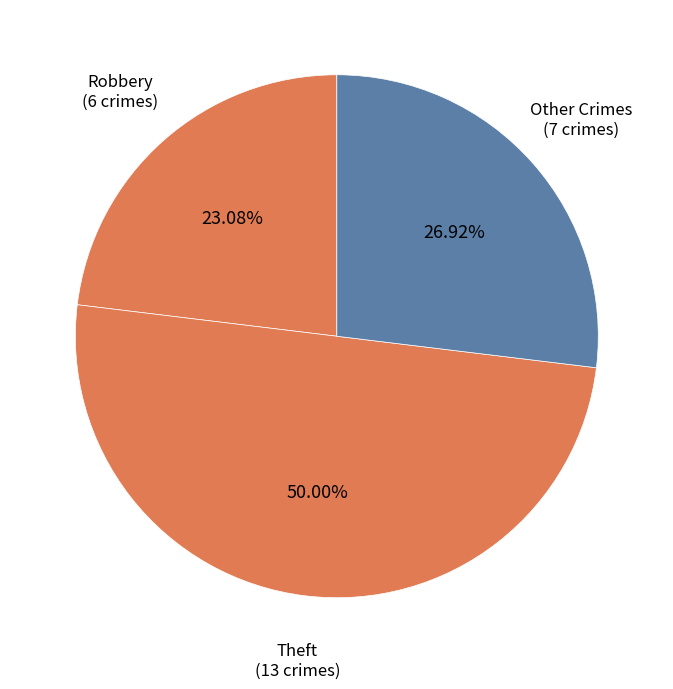

Count the number of slices in the pie.

3